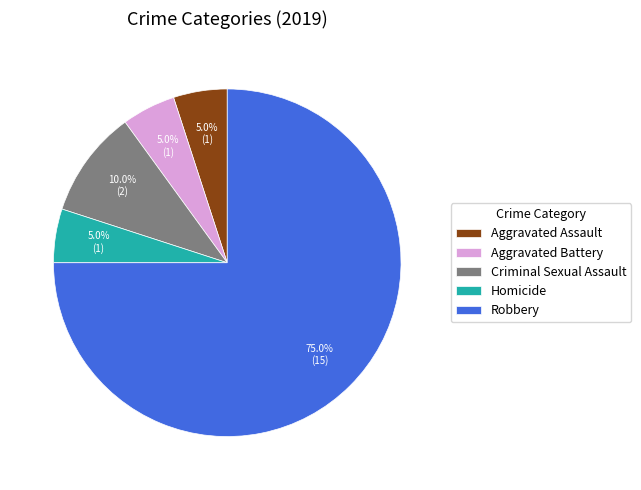

To the nearest percent, what is the combined percentage of Aggravated Assault and Criminal Sexual Assault?

15%